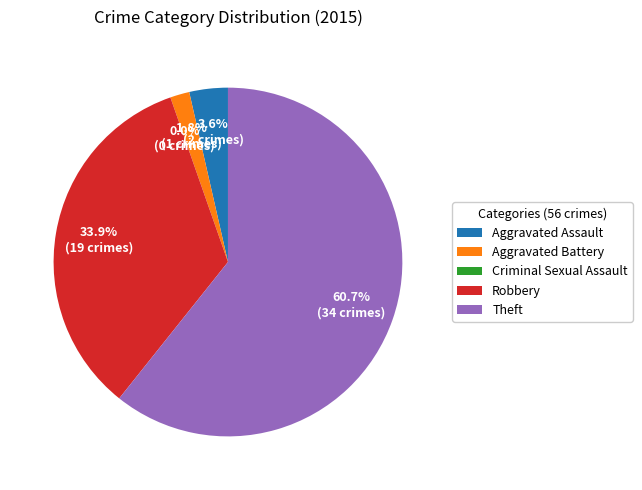

The Aggravated Battery slice represents 2% of the pie. True or false?

True